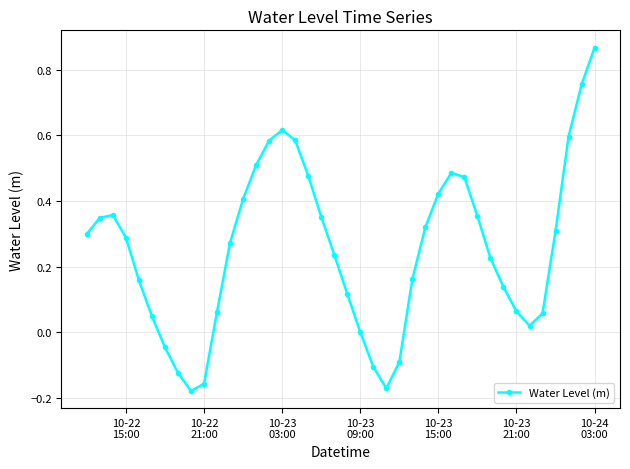

What is the sum of all values?

10.1